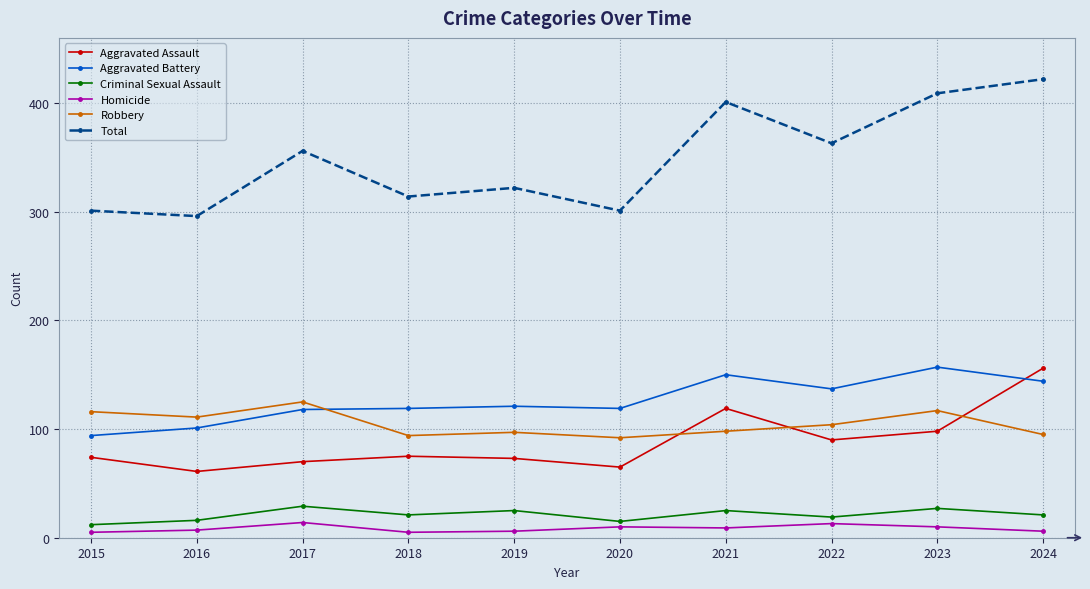

What is the difference between the highest and lowest values at 2015?

296